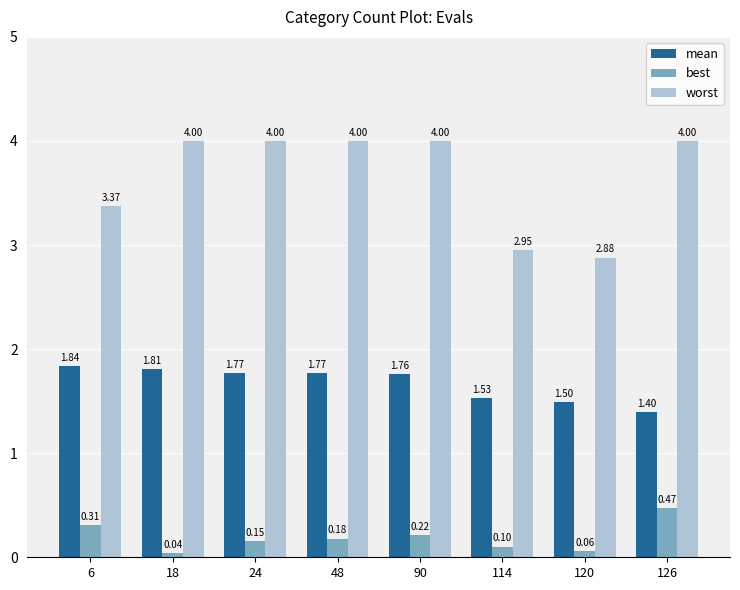

How many groups of bars are there?

8